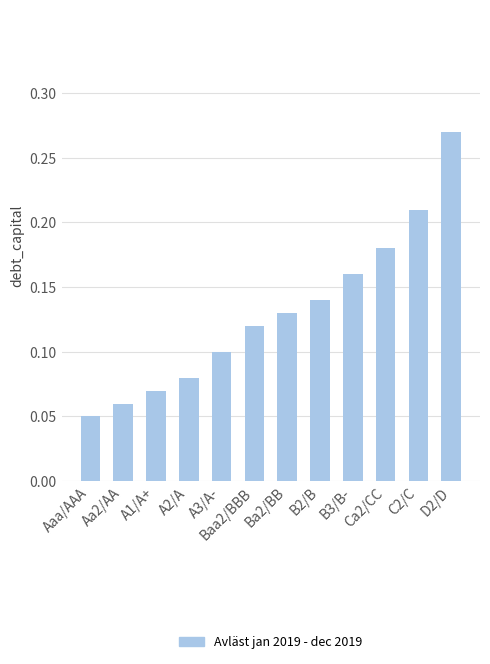

What is the label of the 3rd bar from the left?

A1/A+